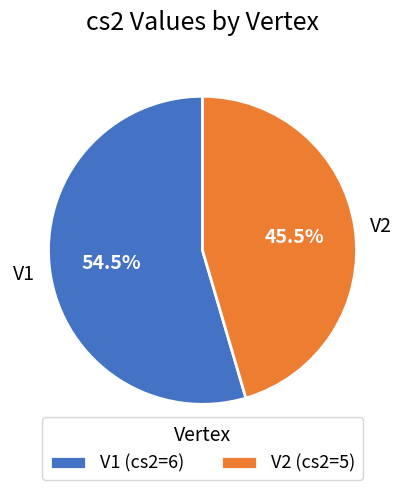

Which category accounts for the majority?

V1